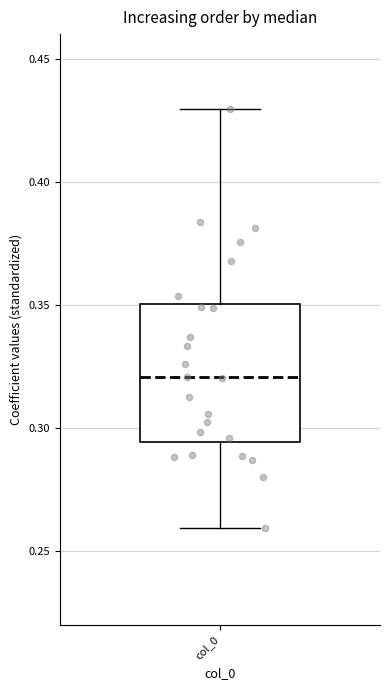

Where does the lower whisker of the box for col_0 end on the y-axis? The values are not printed on the chart, so give them approximately, as read against the axis.

0.260